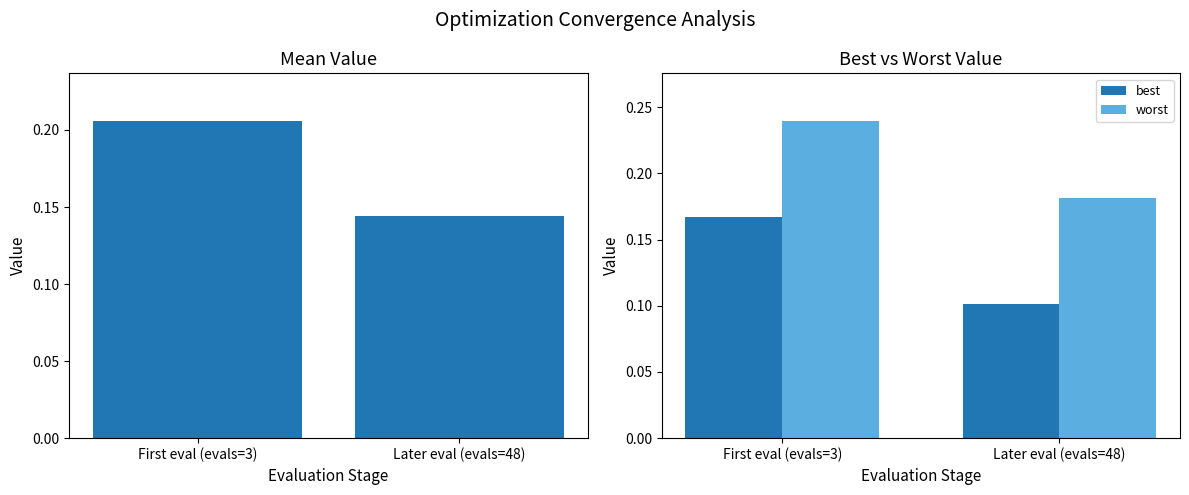

Which series has the largest total across all categories?

worst